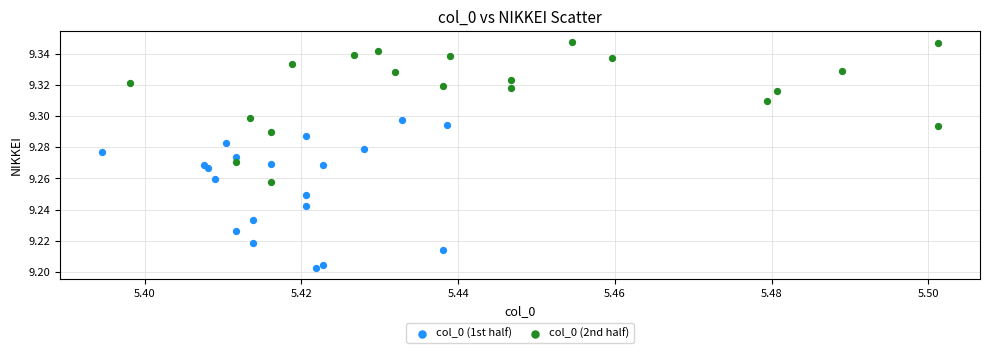

Which series has the widest spread of Y values?

col_0 (1st half)